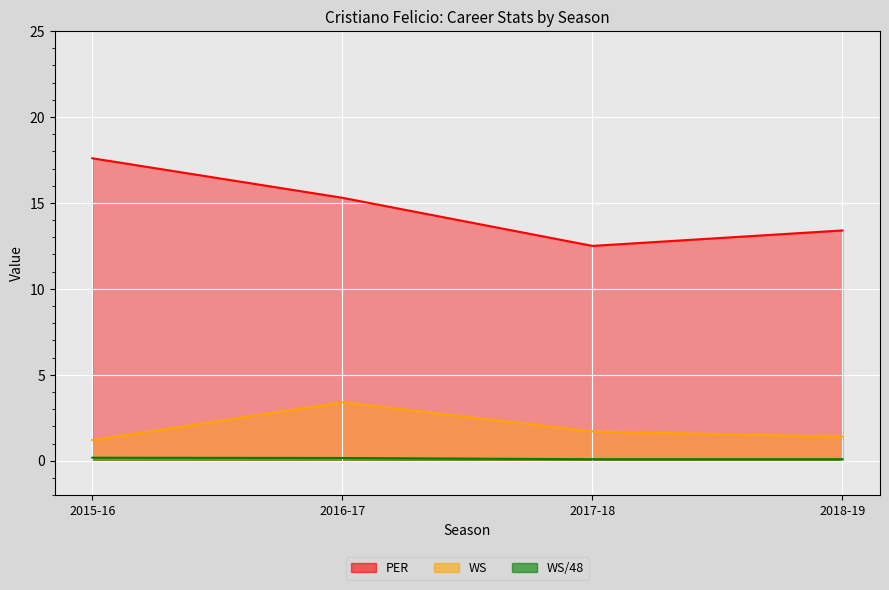

What is the minimum value for WS?

1.2